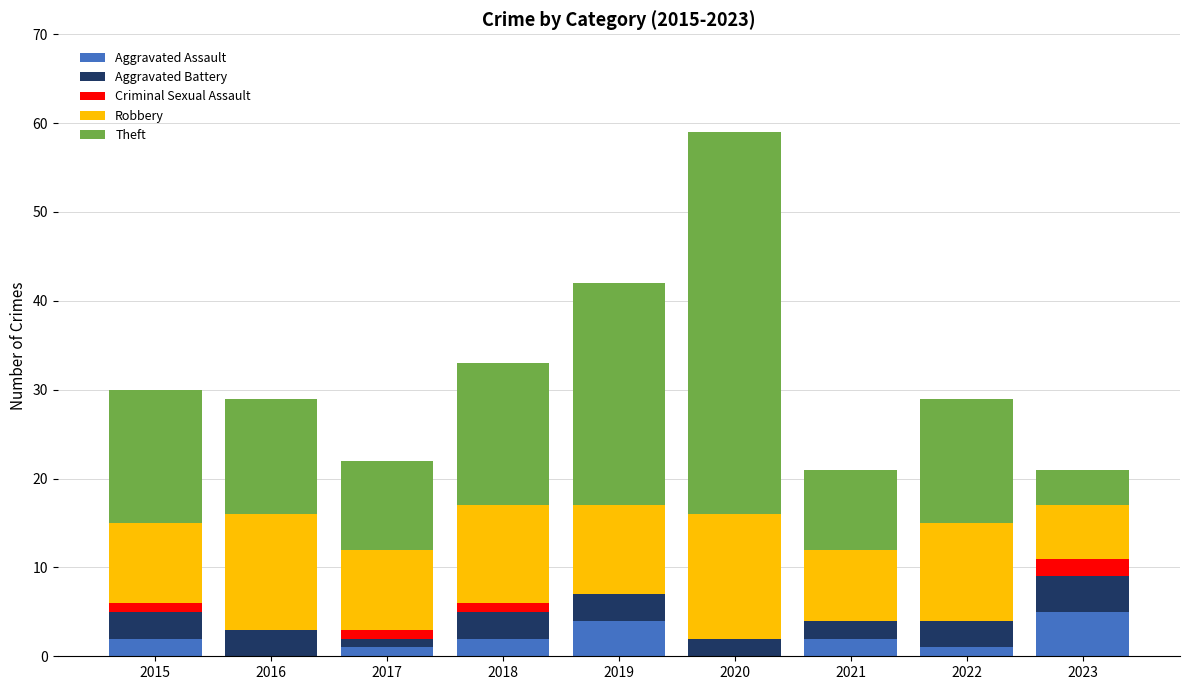

Is it true that Aggravated Assault equals 1 at 2022?

True